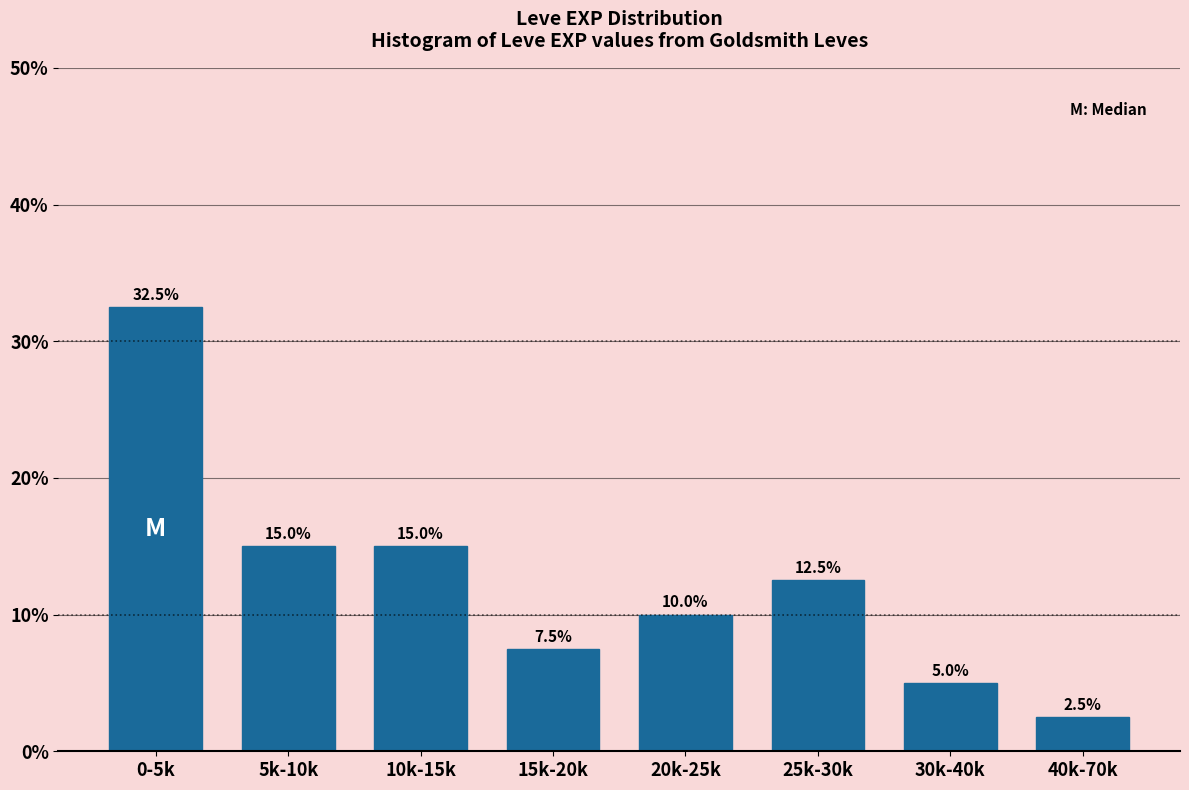

Reading left to right, list all the values displayed in this chart.

0-5k=32.5	5k-10k=15.0	10k-15k=15.0	15k-20k=7.5	20k-25k=10.0	25k-30k=12.5	30k-40k=5.0	40k-70k=2.5